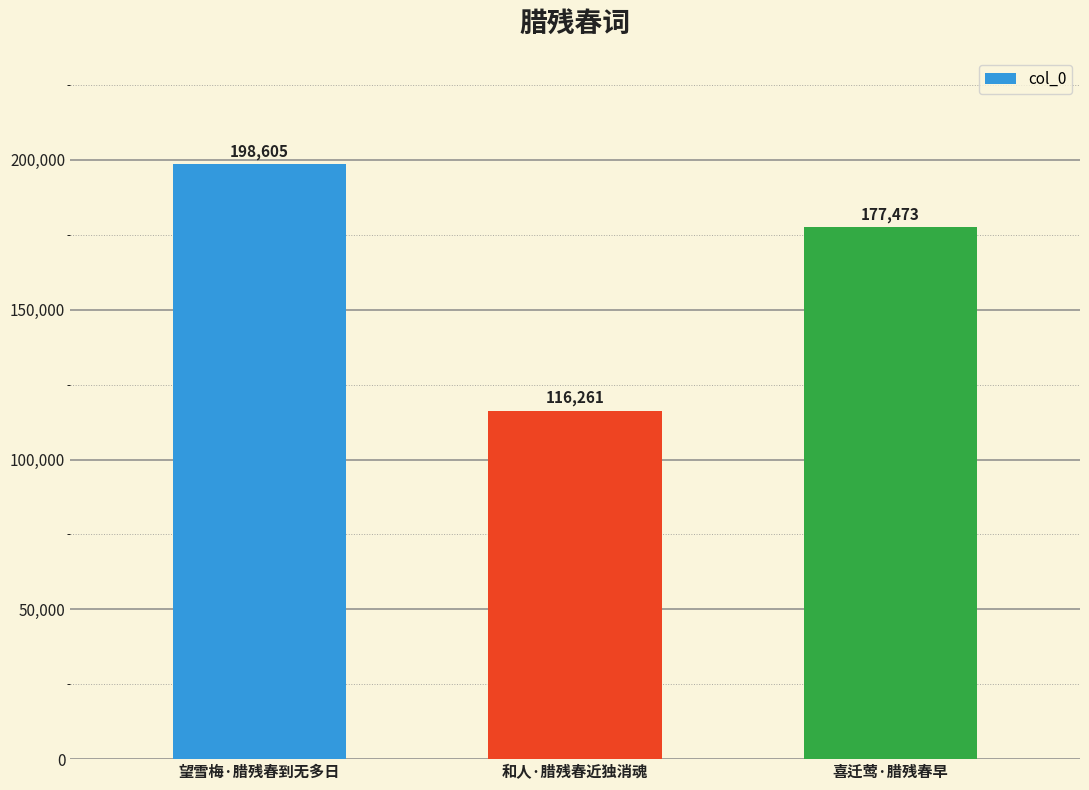

Reading right to left, transcribe all the data shown in this chart.

喜迁莺·腊残春早=177473	和人·腊残春近独消魂=116261	望雪梅·腊残春到无多日=198605